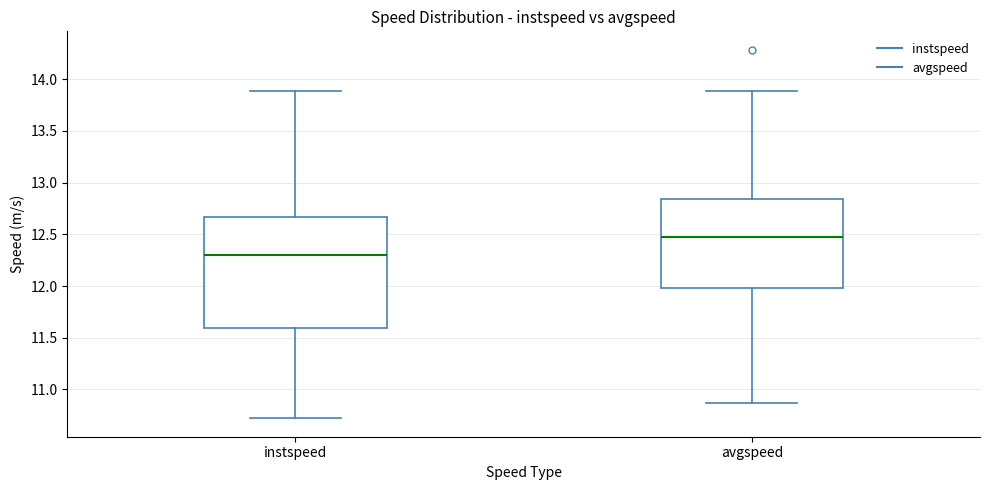

Which box's median line is the lowest?

instspeed